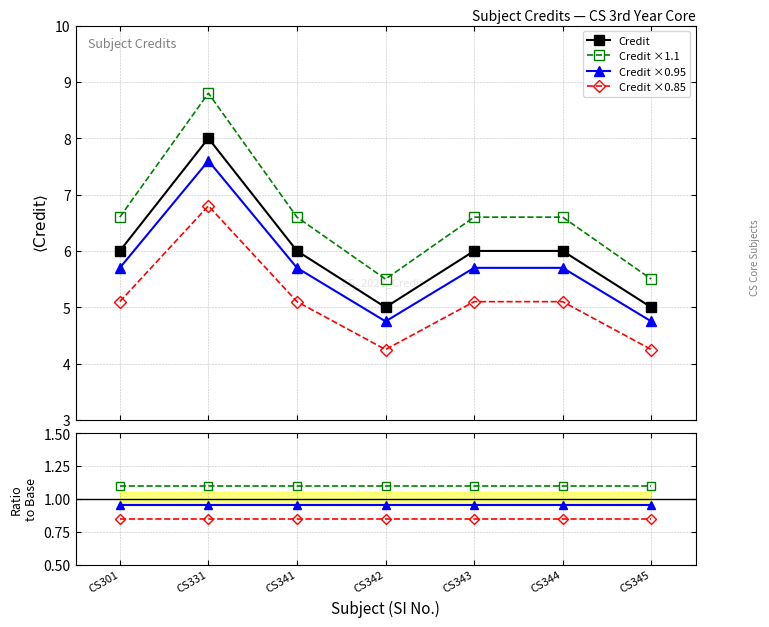

Where is the first local maximum?

CS331